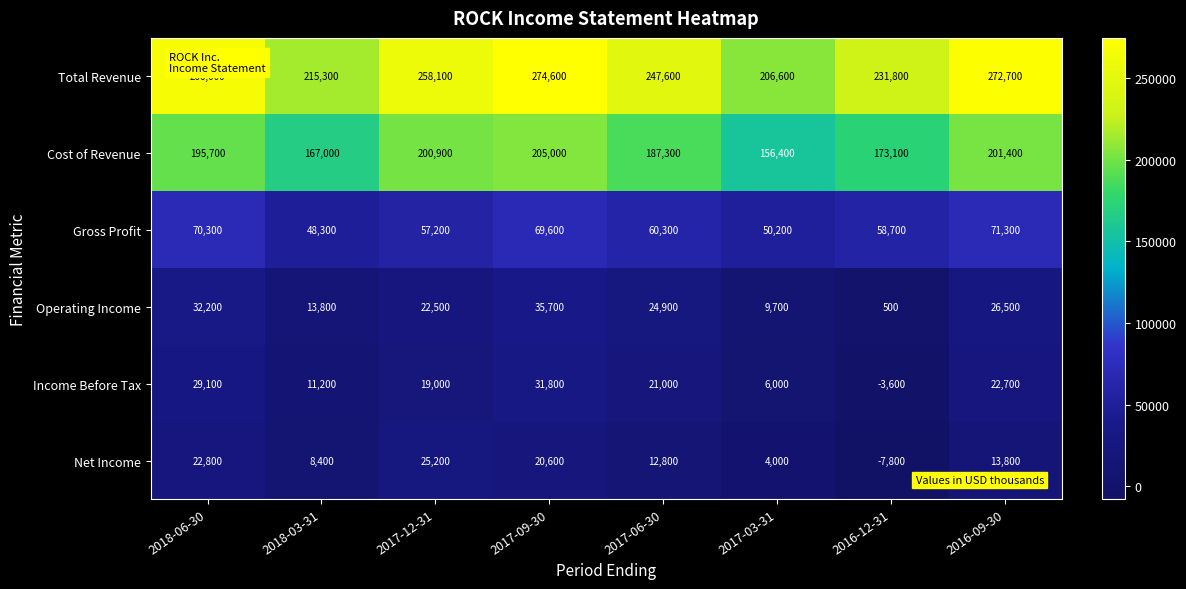

Where is Gross Profit nearest to the value 59800?

2017-06-30